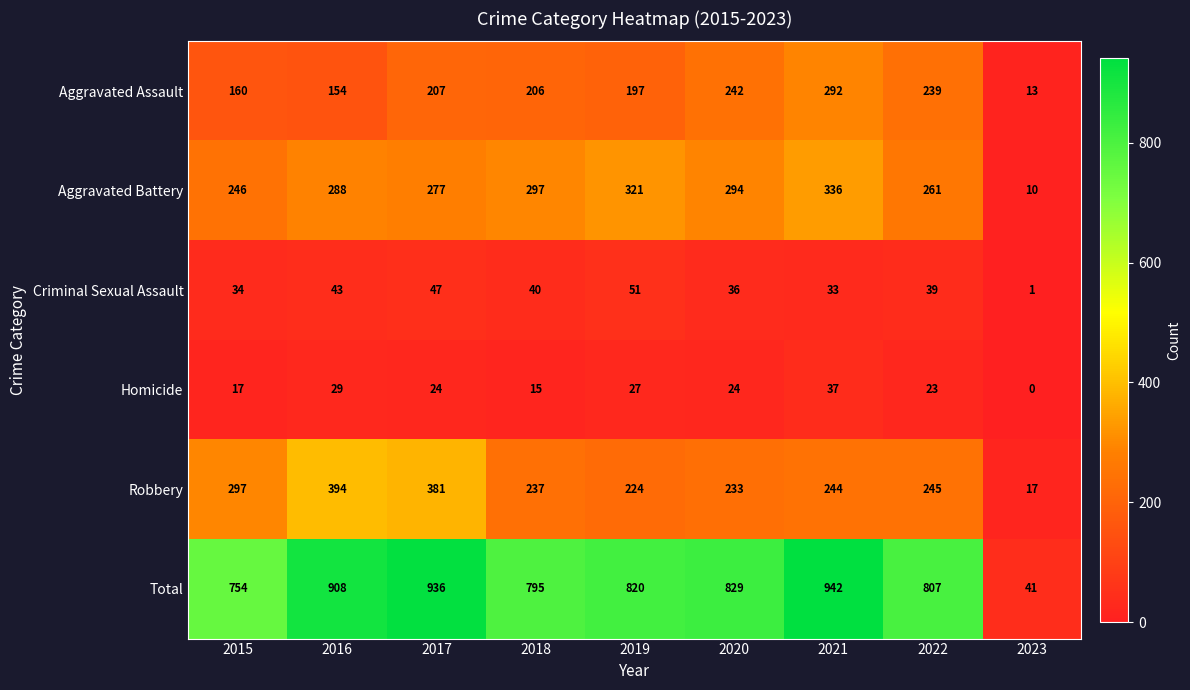

At which label is Robbery closest to 205?

2019